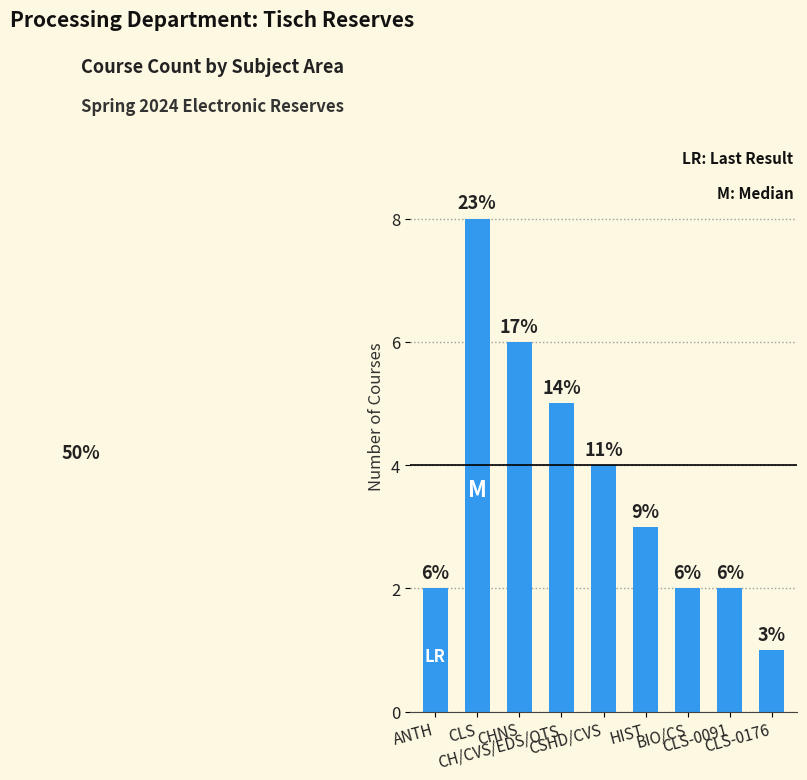

What is the average value?

4